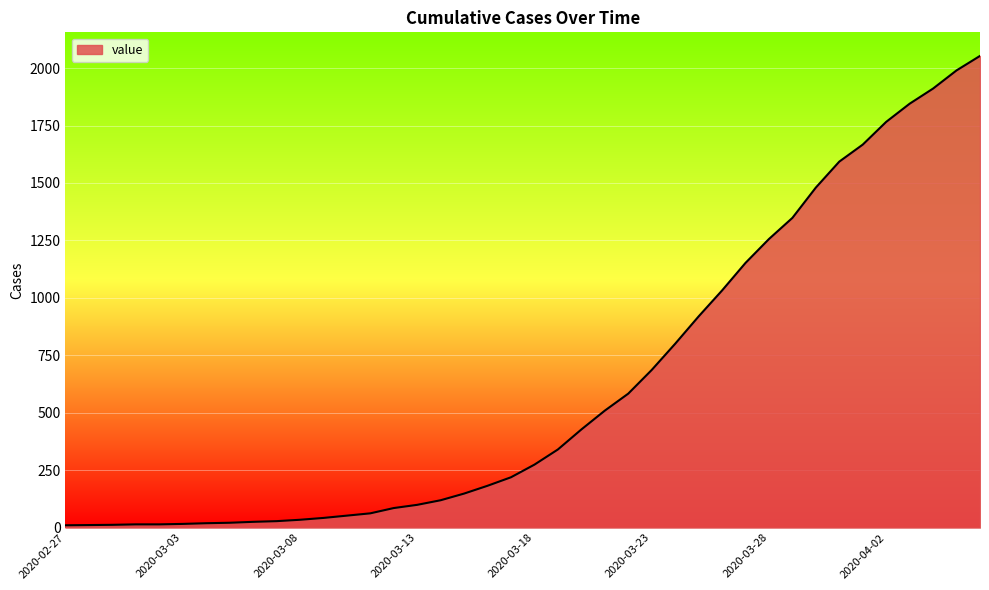

What is the maximum value shown in the chart?

2053